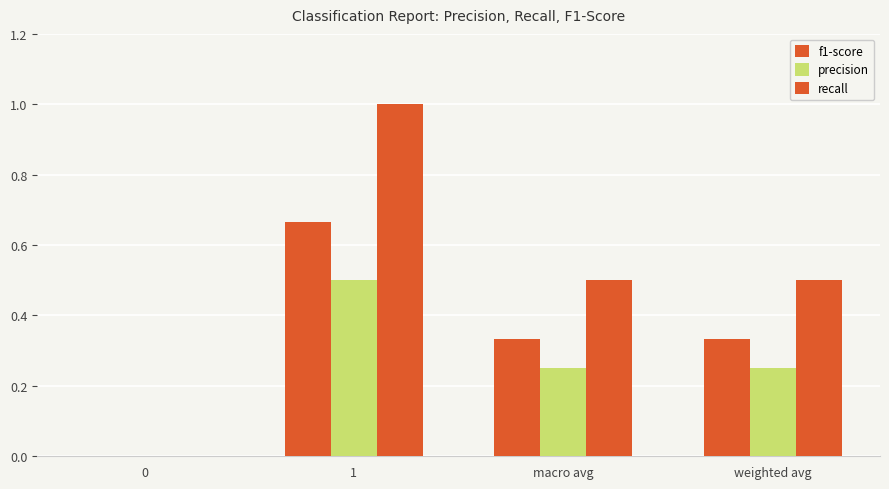

Are the bars grouped side by side (vs. stacked)?

Yes